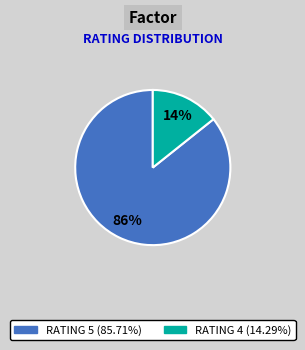

Does any single category account for the majority?

Yes